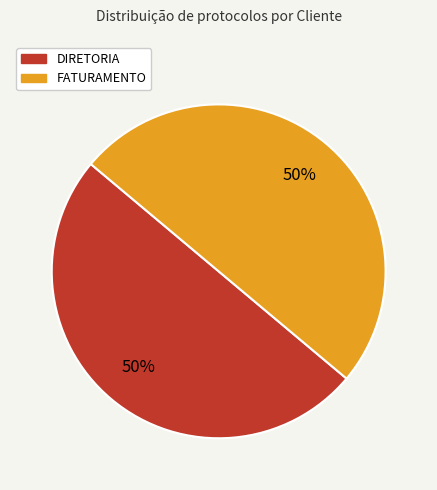

Approximately how many times larger is the value at FATURAMENTO compared to DIRETORIA?

1.0